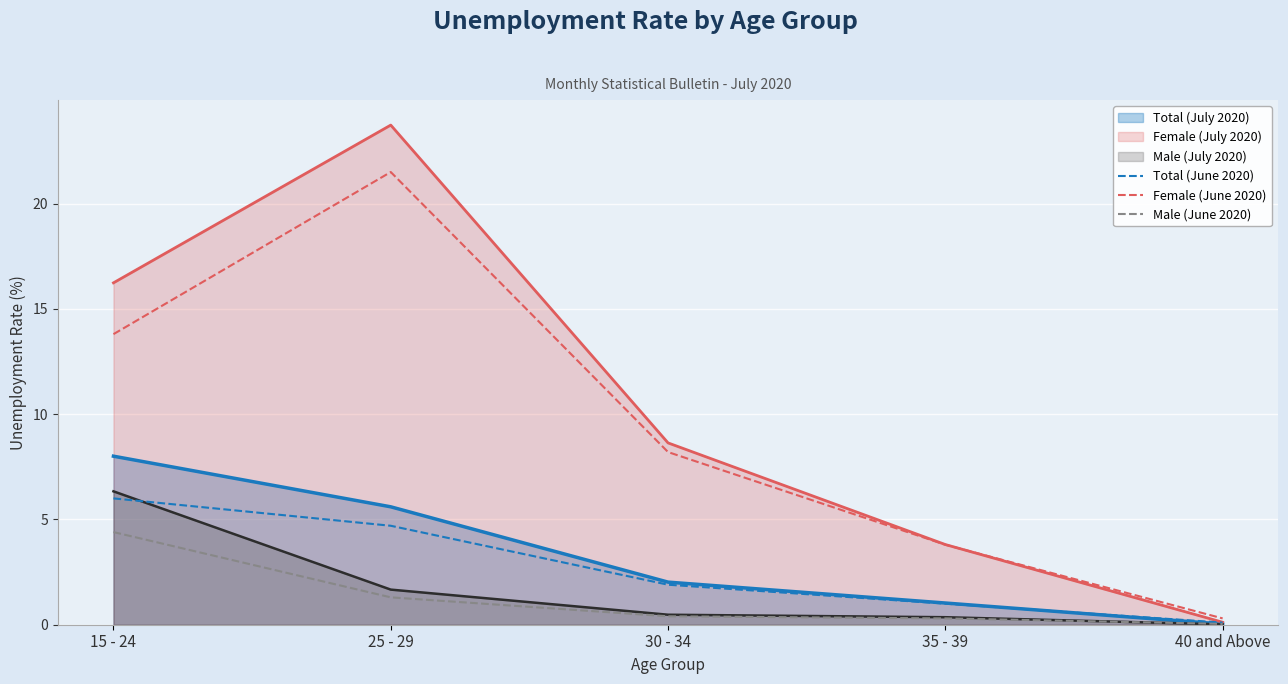

How many lines are shown in the chart?

6